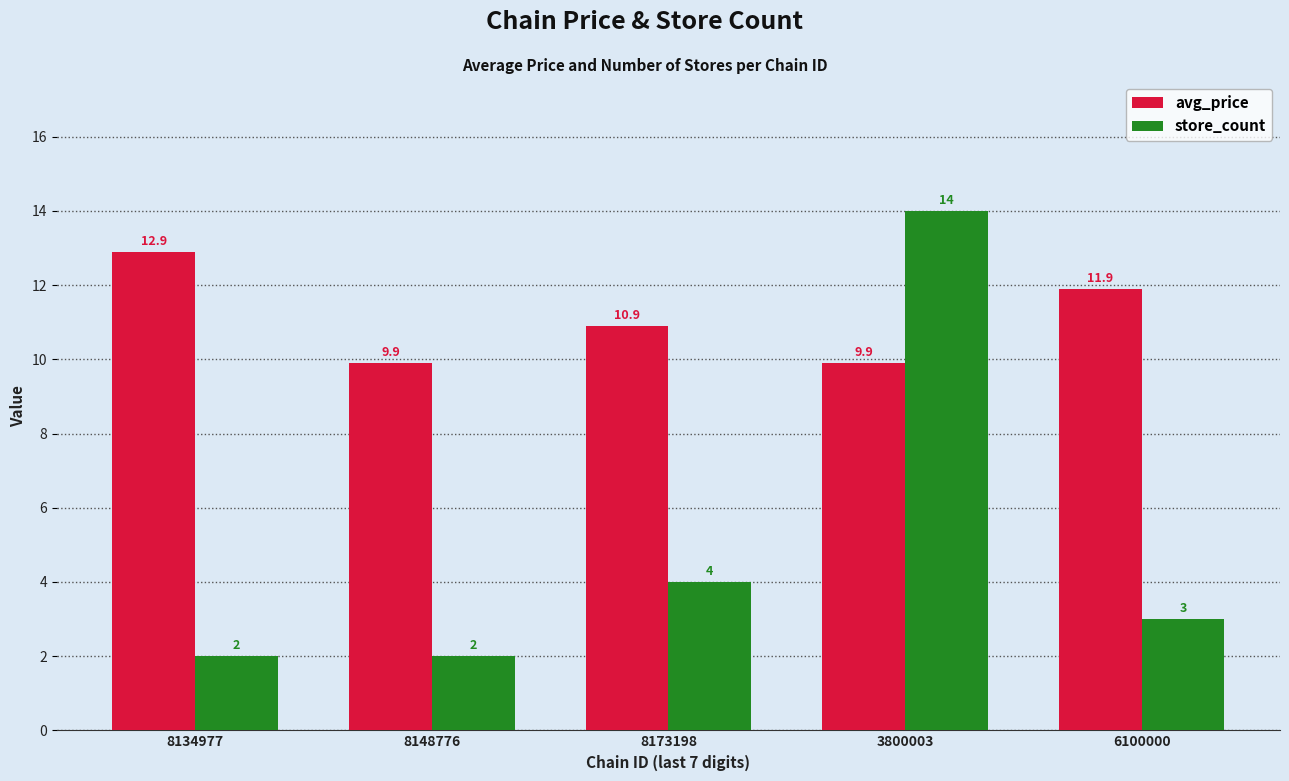

How many data points in avg_price are above 10?

3